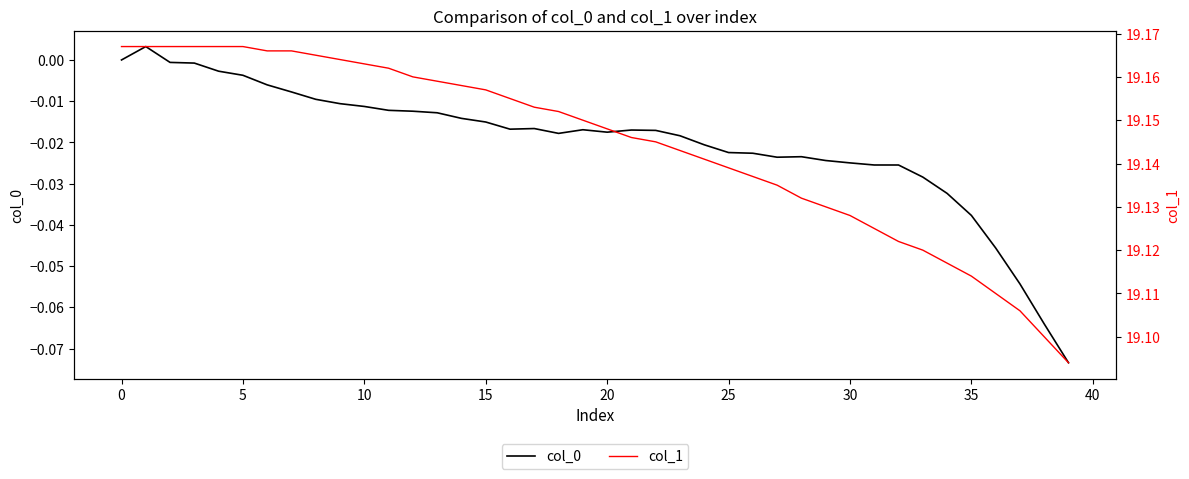

What are all the series names shown in the legend?

col_0, col_1